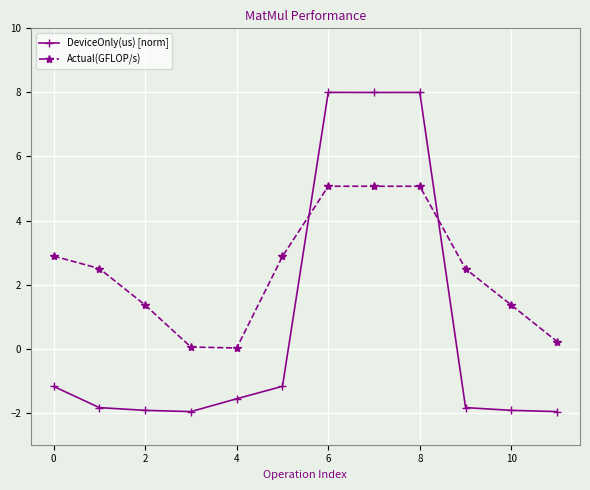

What is the difference between the maximum and minimum values in the DeviceOnly(us) [norm] series?

10.0